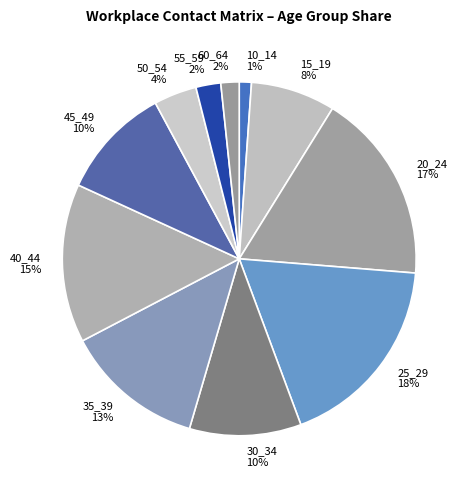

Is it true that 55_59 is 16% of the pie?

False